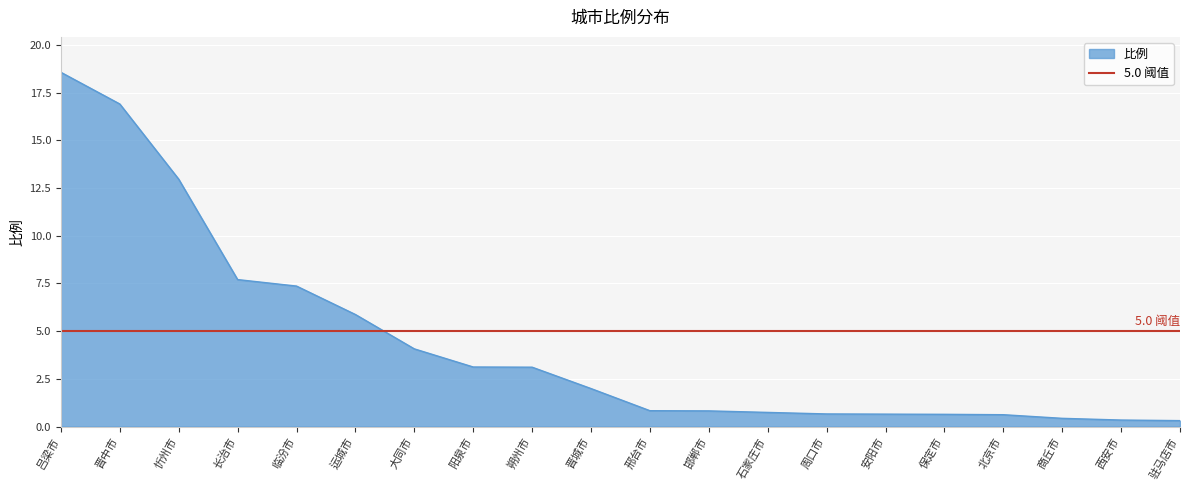

What position from the right is 安阳市?

6